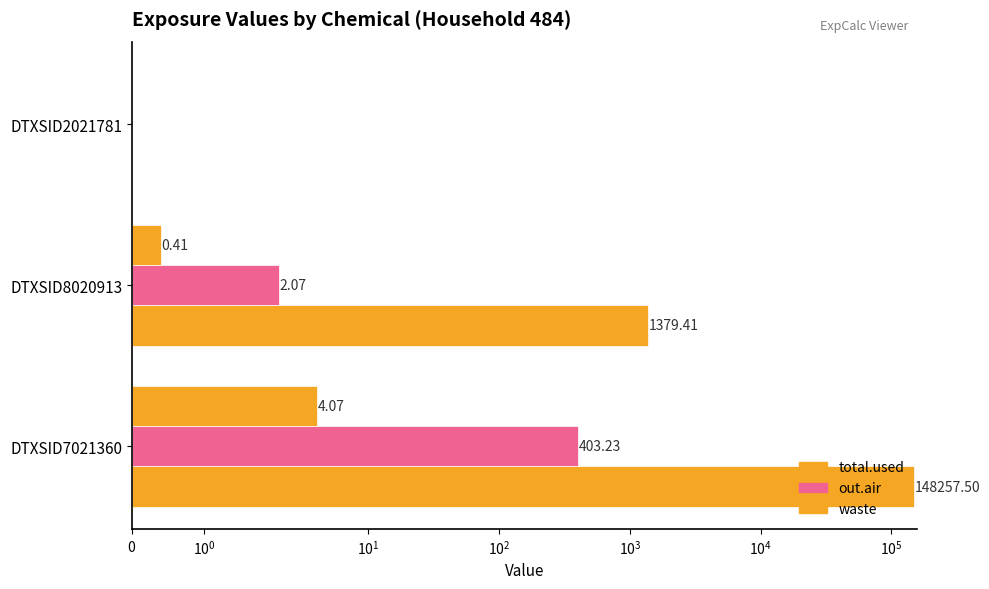

How many bars are there in total?

9